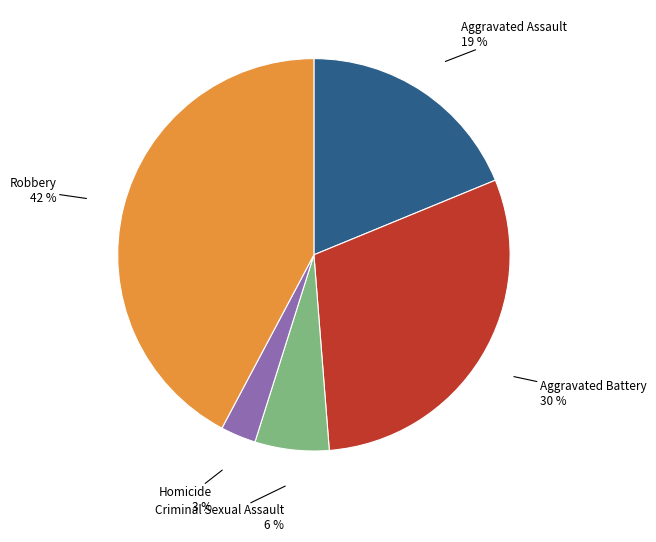

What percentage is the Homicide slice, to the nearest percent?

3%